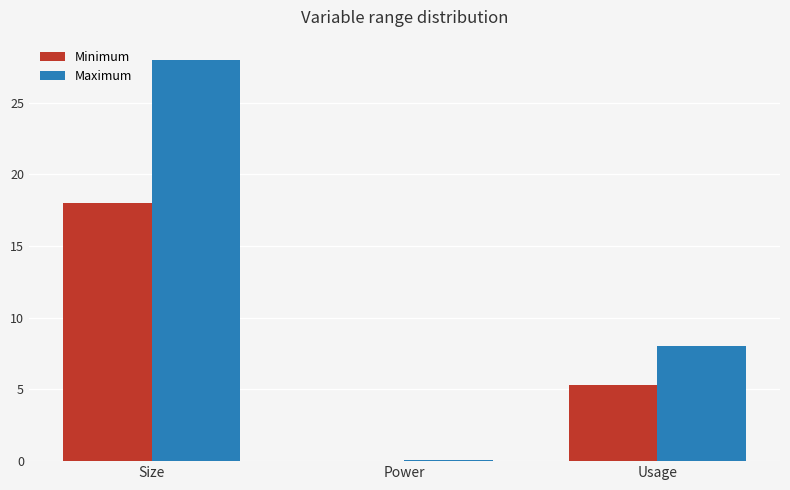

Which label corresponds to the largest value in the chart?

Size